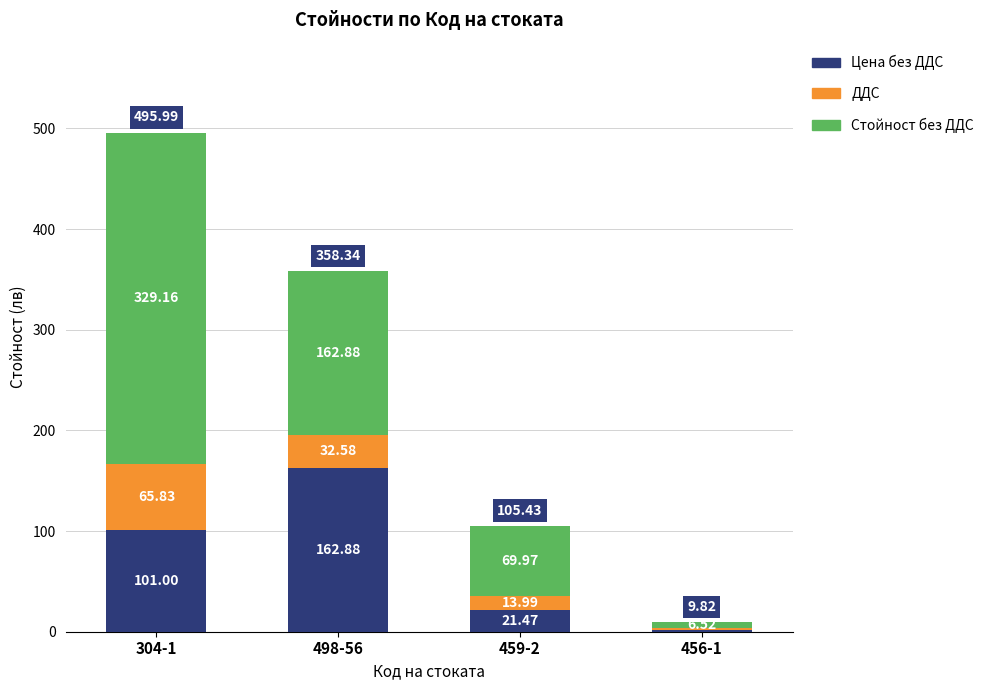

Does the chart contain stacked bars?

Yes